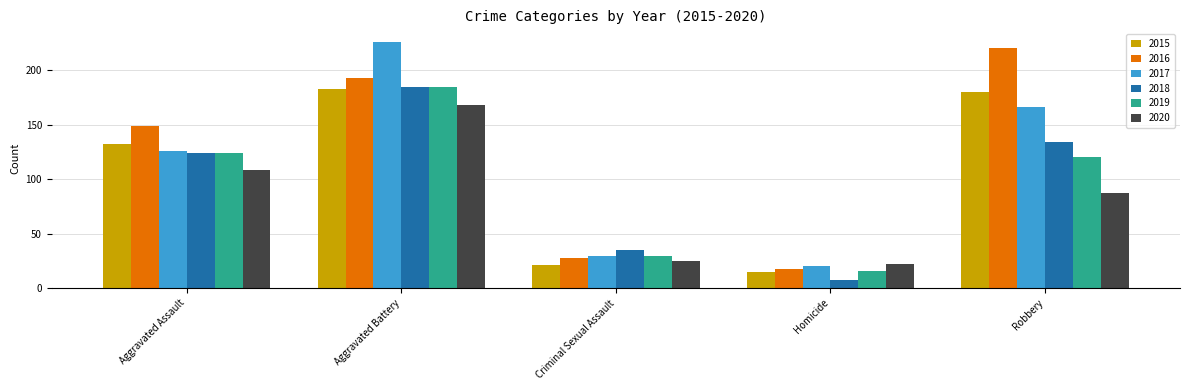

What is the difference between the 2015 values at Homicide and Aggravated Battery?

168